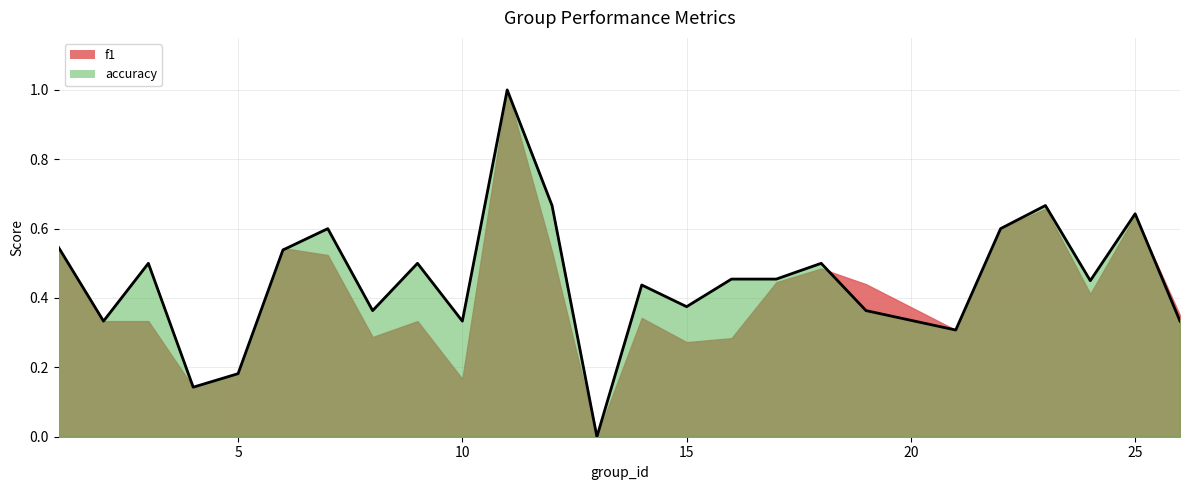

The chart shows a value of 0.3 at 21. True or false?

True